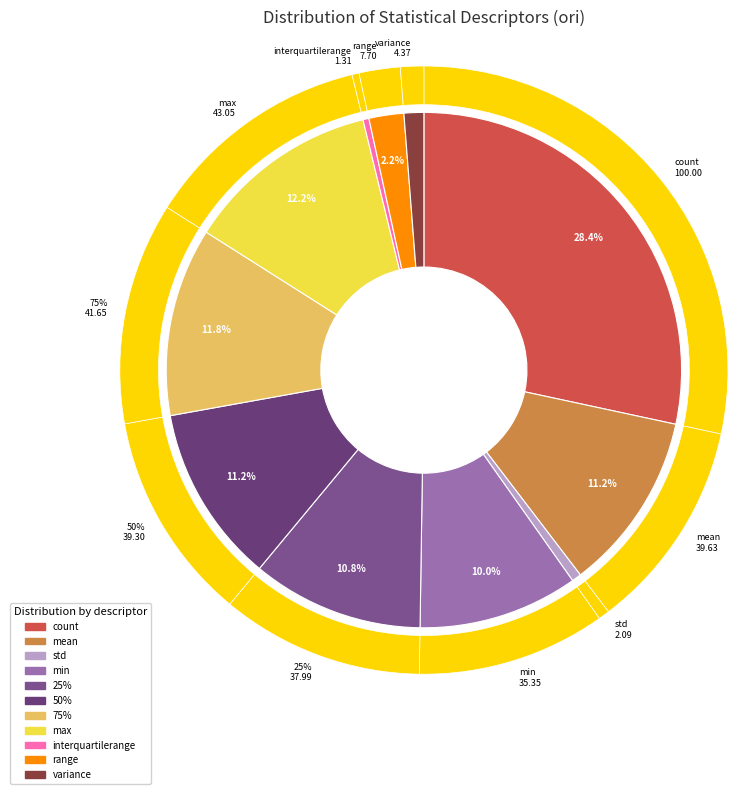

Does 75% account for over 50% of the chart?

No